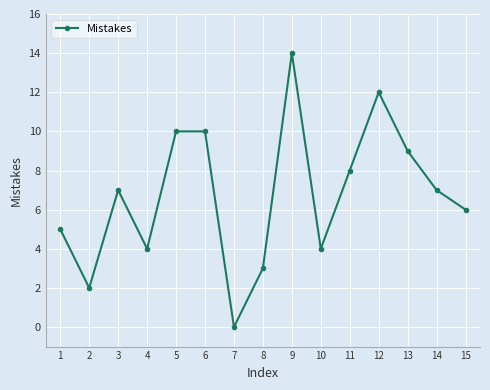

Reading left to right, what are all the values shown in this chart?

1=5	2=2	3=7	4=4	5=10	6=10	7=0	8=3	9=14	10=4	11=8	12=12	13=9	14=7	15=6